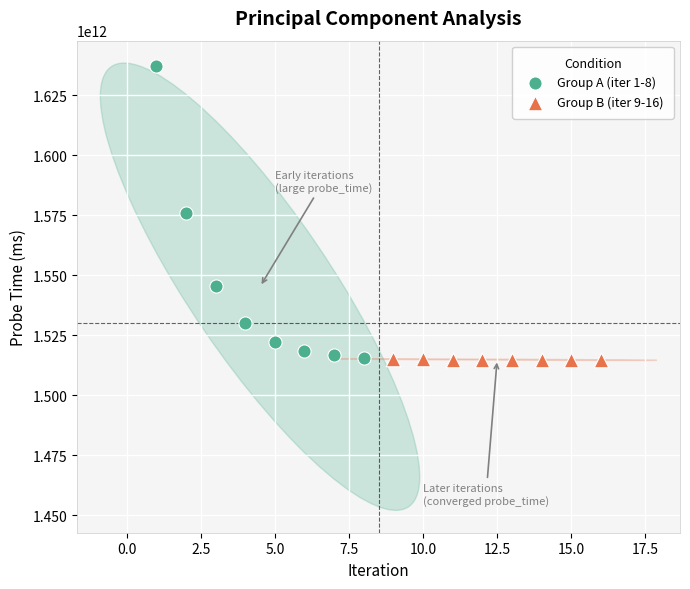

Which series has the largest Y range (max minus min)?

Group A (iter 1-8)